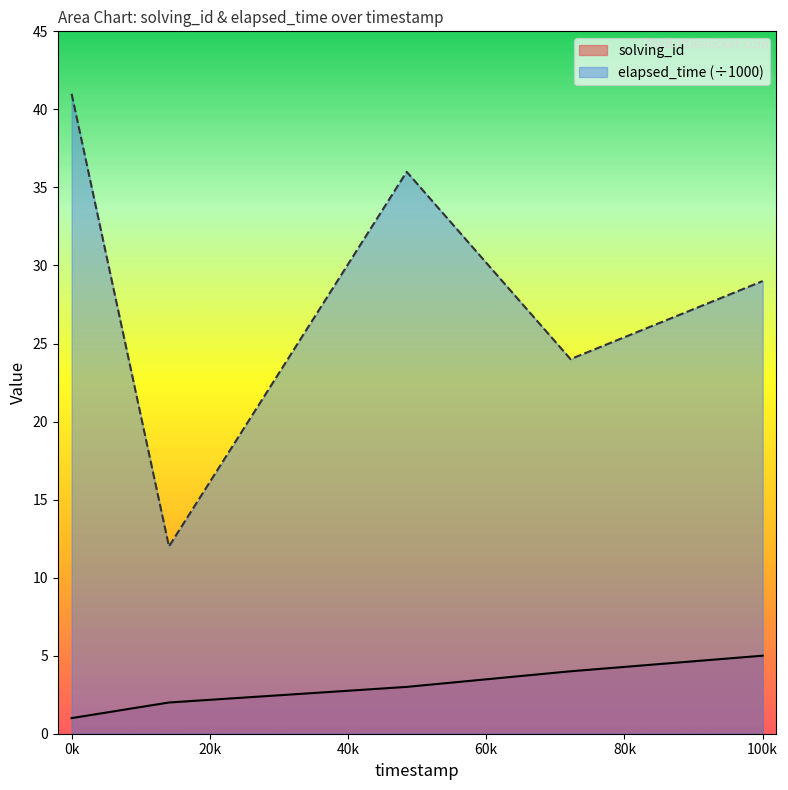

What is the sum of all solving_id values?

15